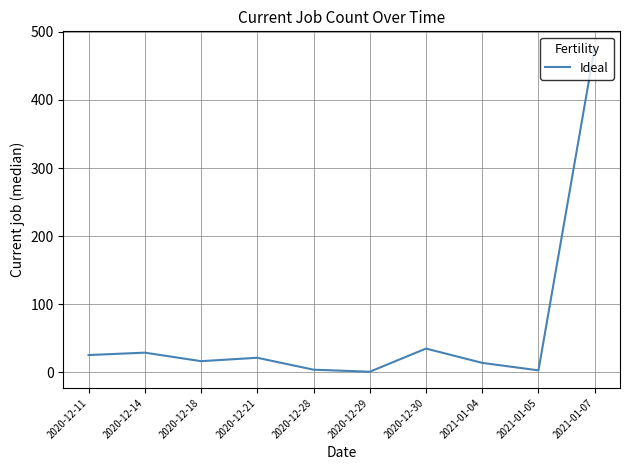

The chart shows a value of 16.5 at 2020-12-18. True or false?

True